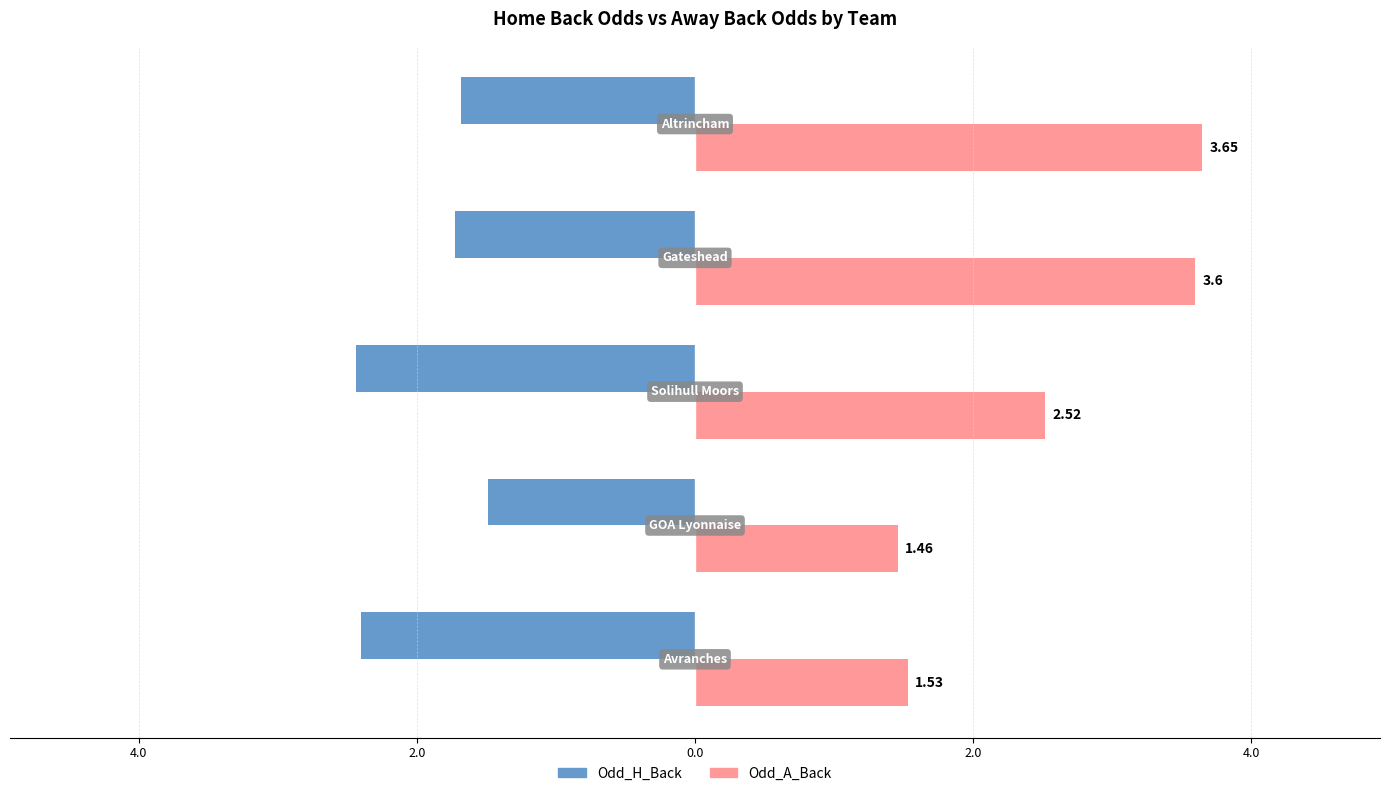

Rank the series by their maximum value, from lowest to highest.

Odd_H_Back, Odd_A_Back